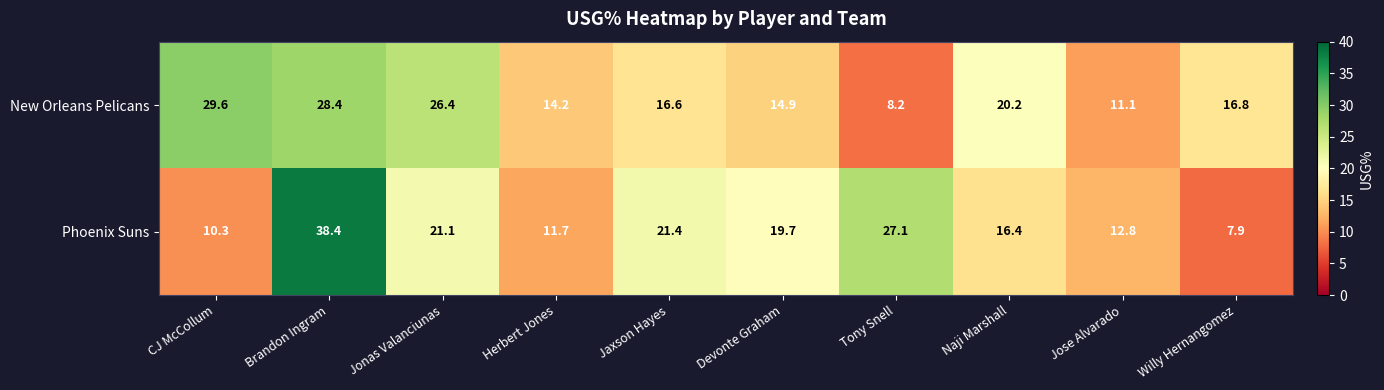

What is the difference between the Phoenix Suns values at Brandon Ingram and Naji Marshall?

22.0